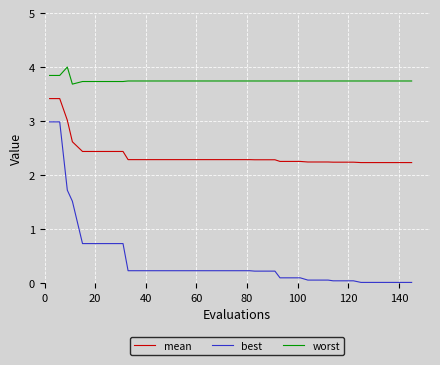

What is the difference between the maximum and minimum values in the best series?

3.0